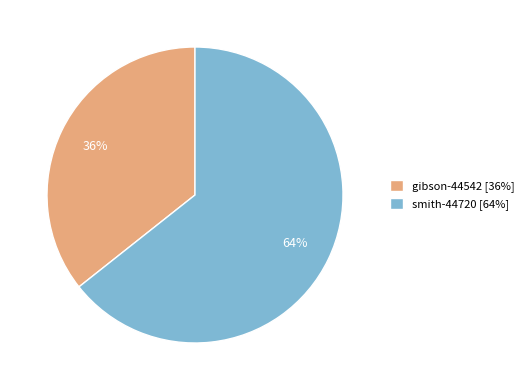

Which category accounts for the majority?

smith-44720